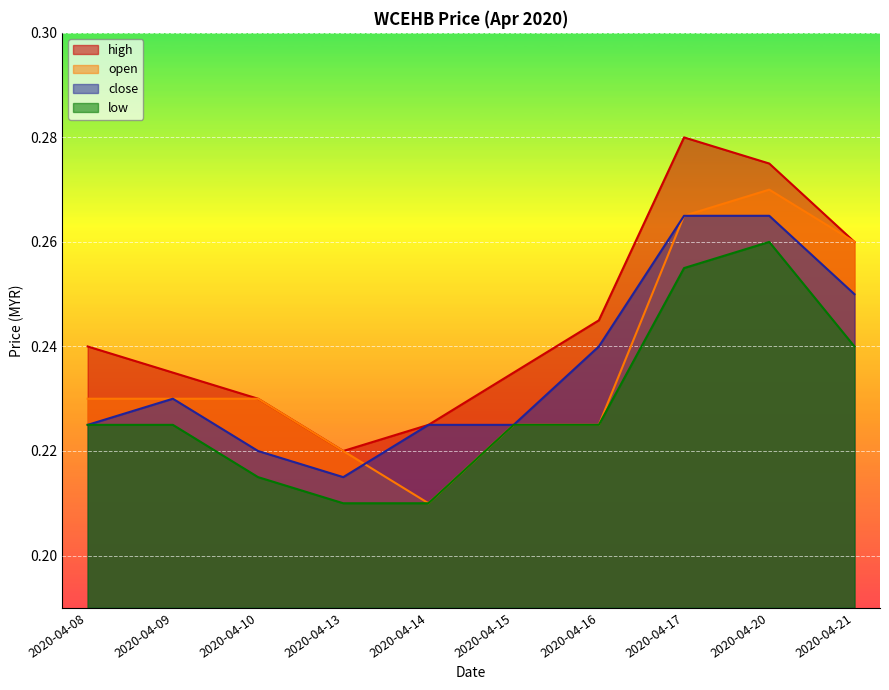

Rank the series by their maximum value, from highest to lowest.

high, open, close, low